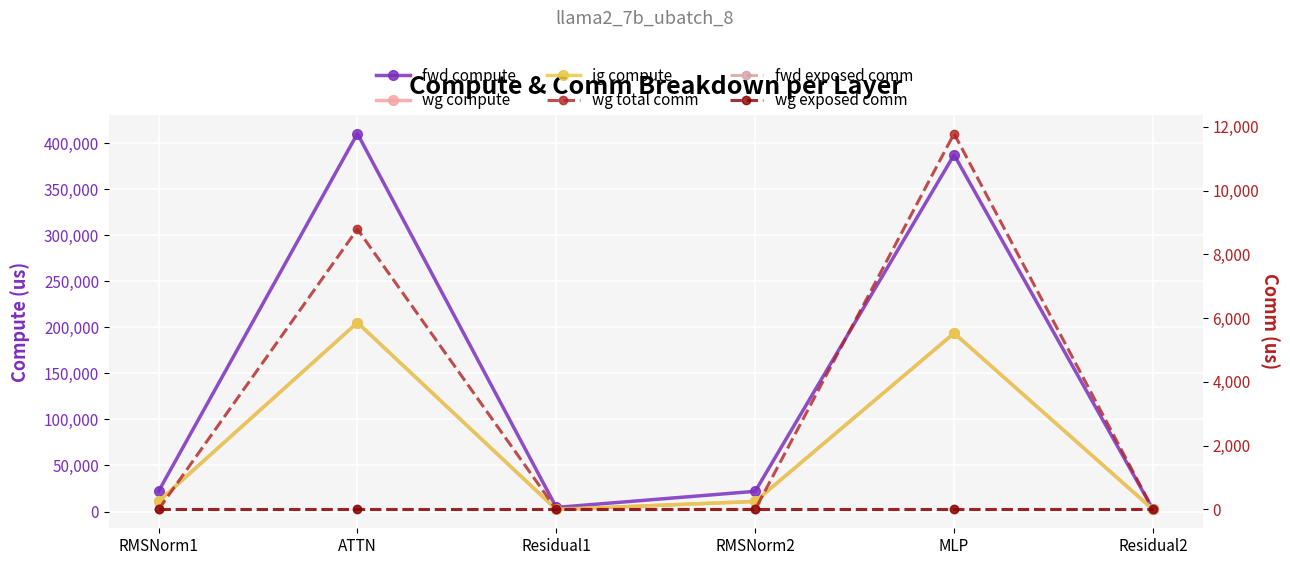

What is the spread (max minus min) of values at MLP?

387319.4